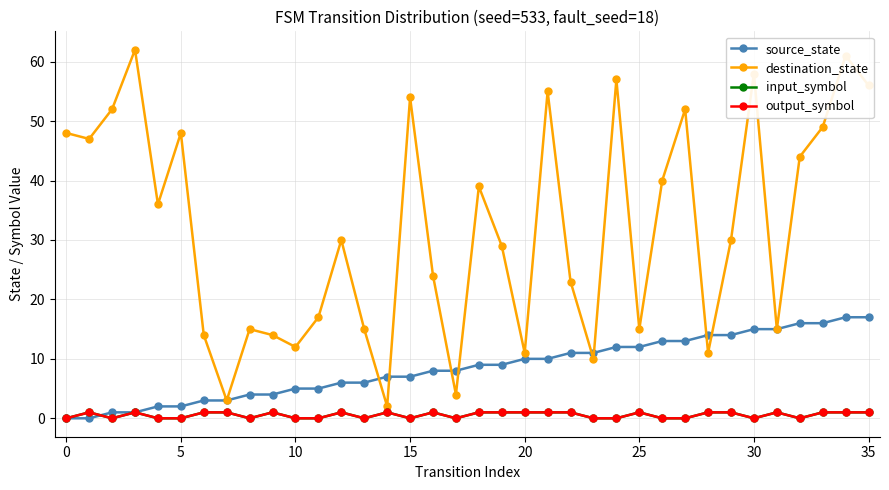

Where is the first local minimum for input_symbol?

5